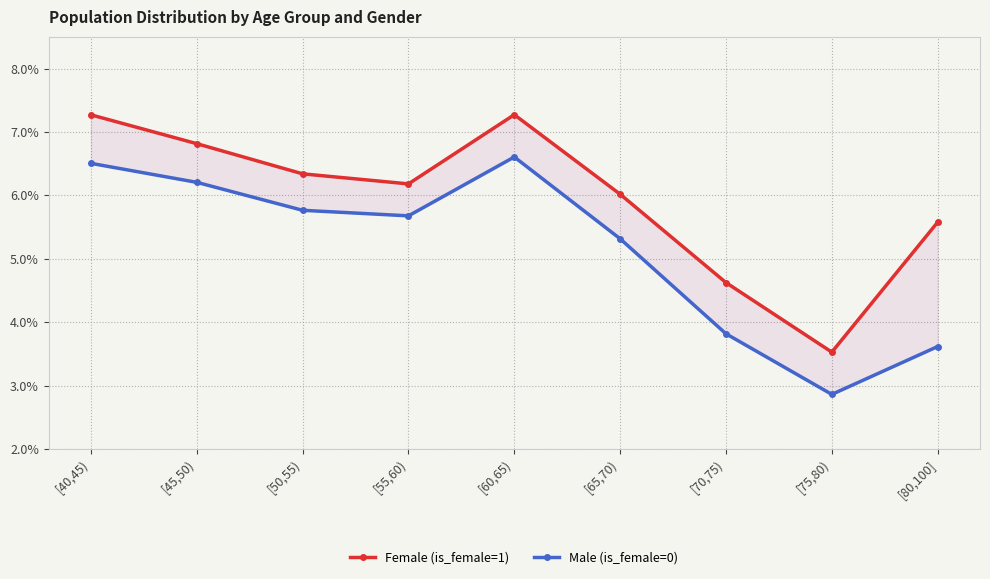

How many lines are shown in the chart?

2